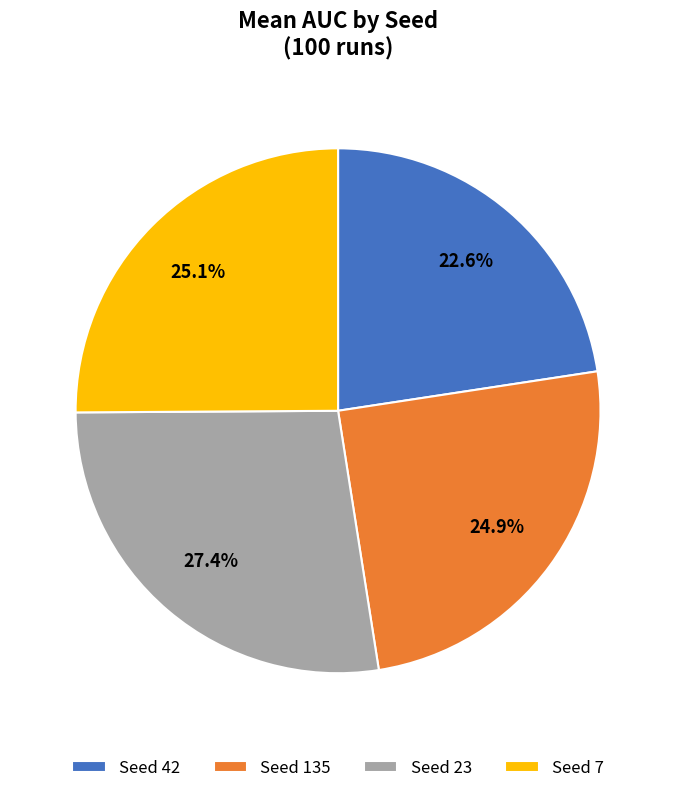

Which has a higher value, Seed 135 or Seed 42?

Seed 135